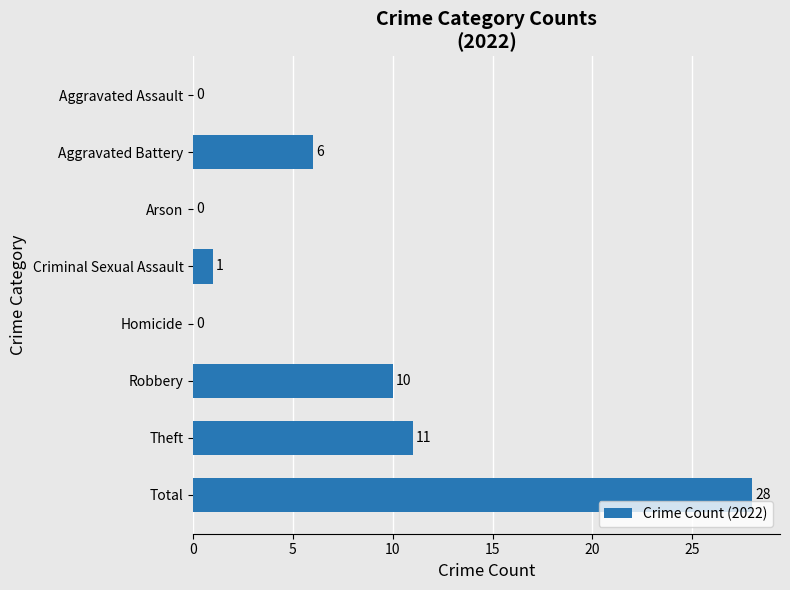

The value at Aggravated Assault is 0. True or false?

True